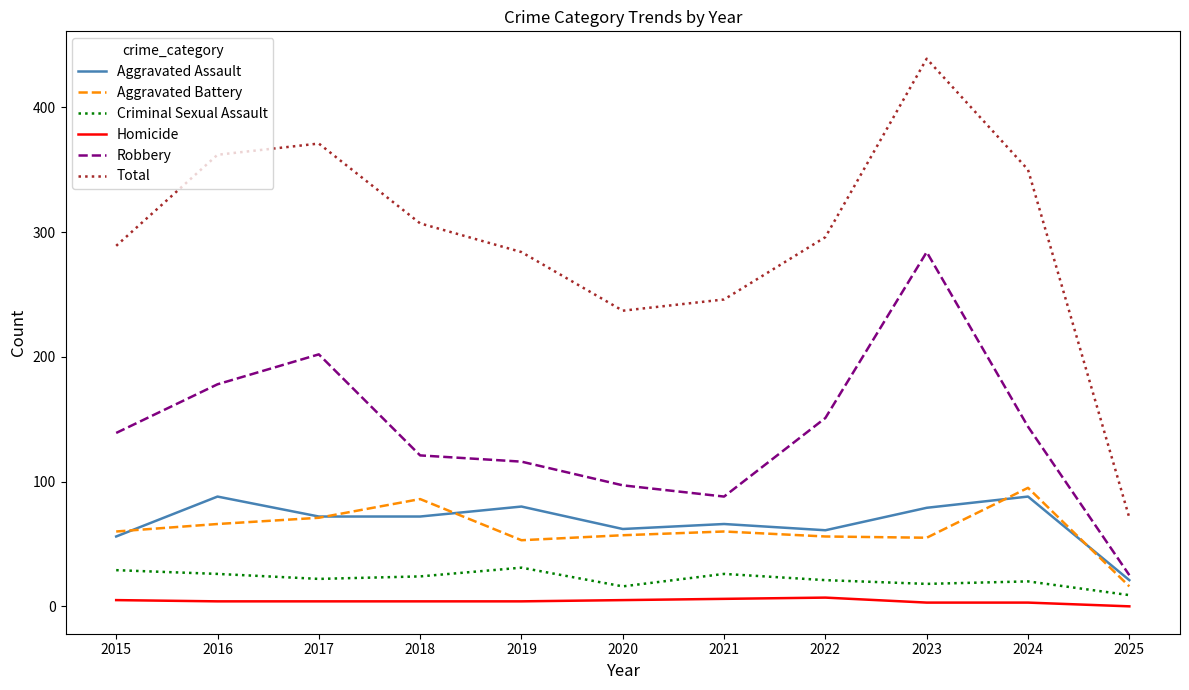

What is the difference between the second highest and second lowest values in the Aggravated Assault series?

32